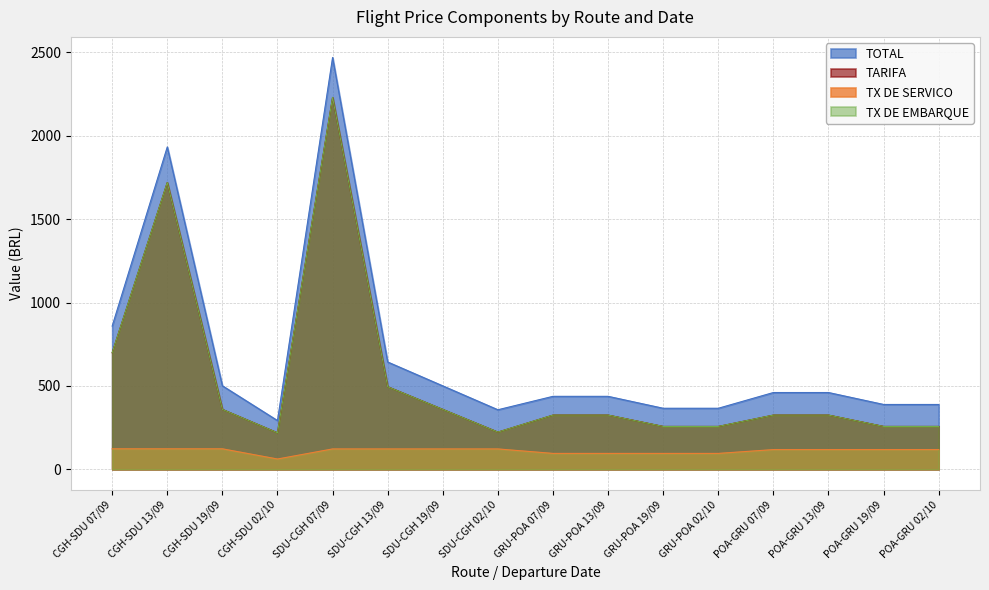

Which has a higher value, SDU-CGH 02/10 or SDU-CGH 19/09?

SDU-CGH 19/09